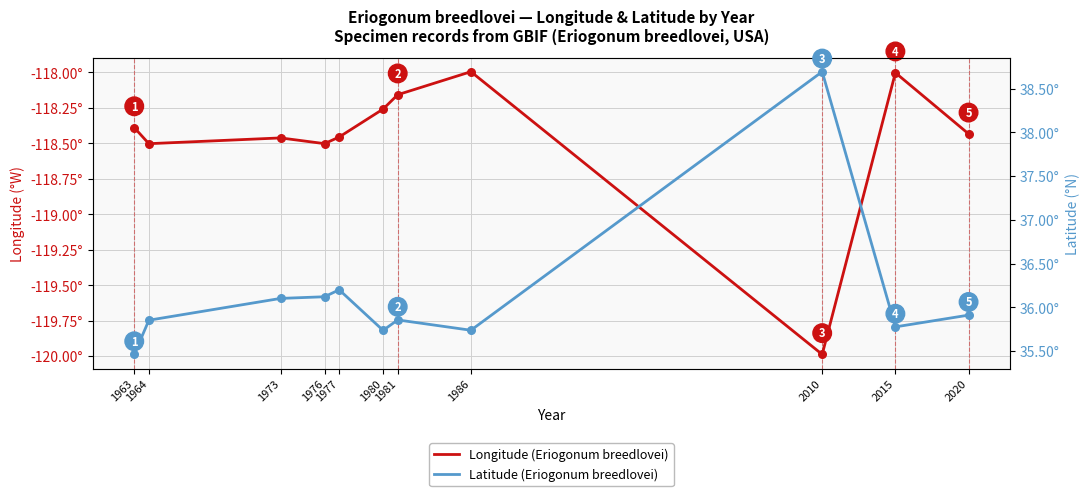

At which category is the sum across all series the highest?

2010